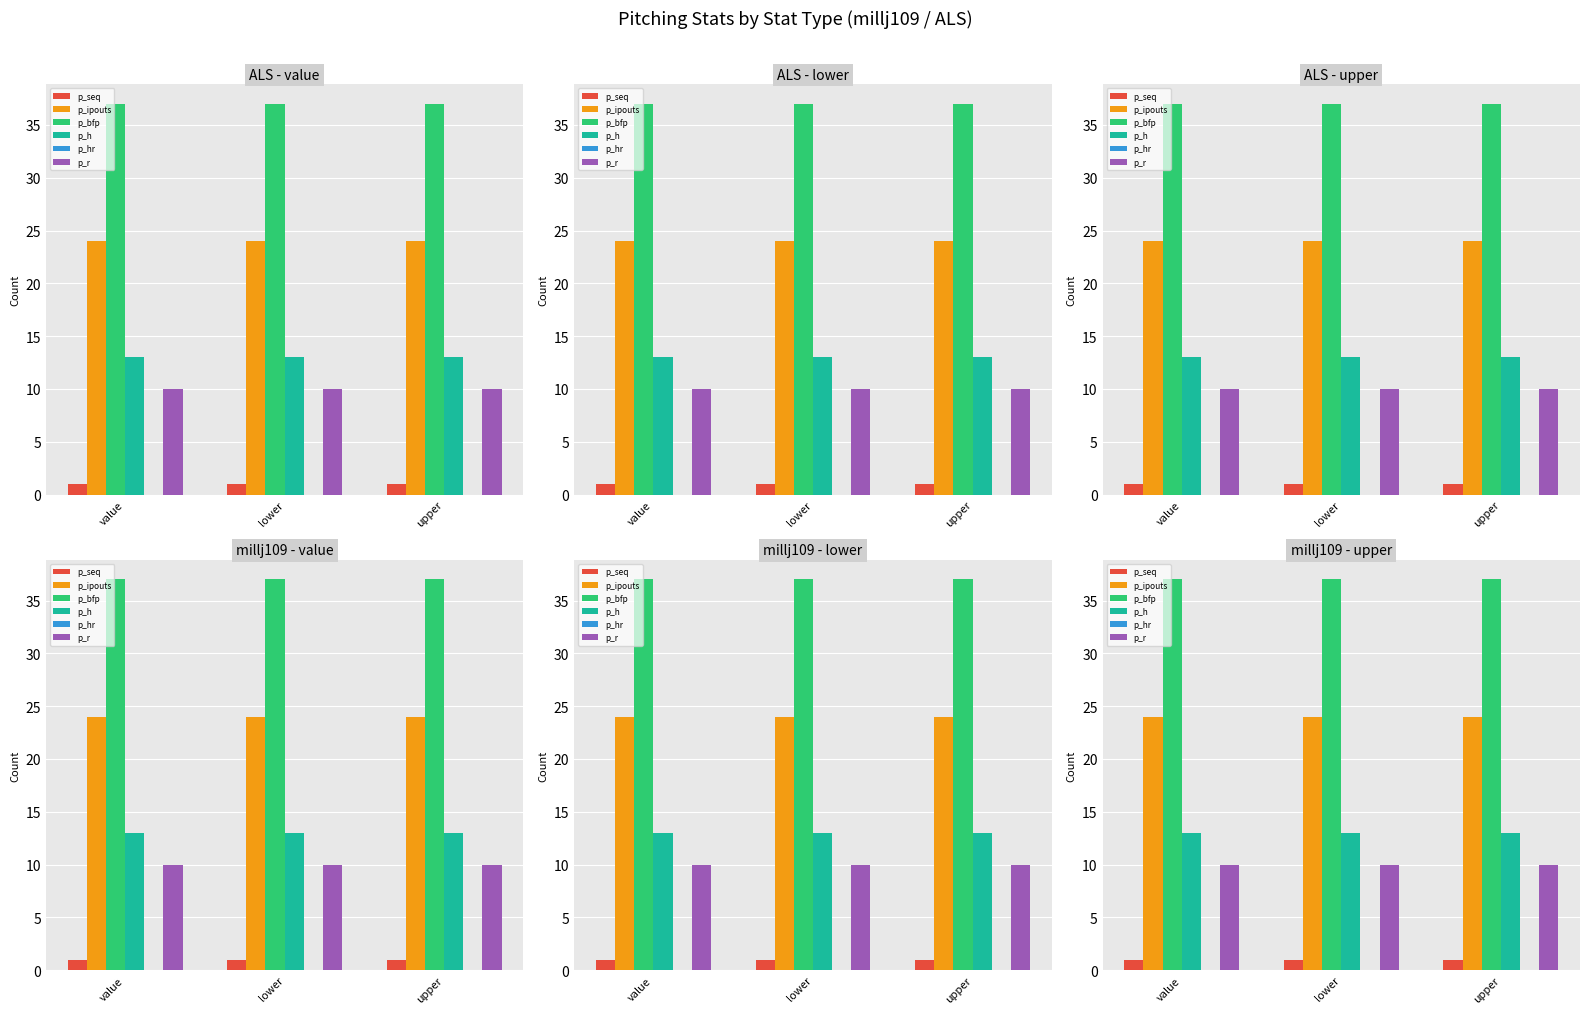

Between lower and value, which is larger?

lower